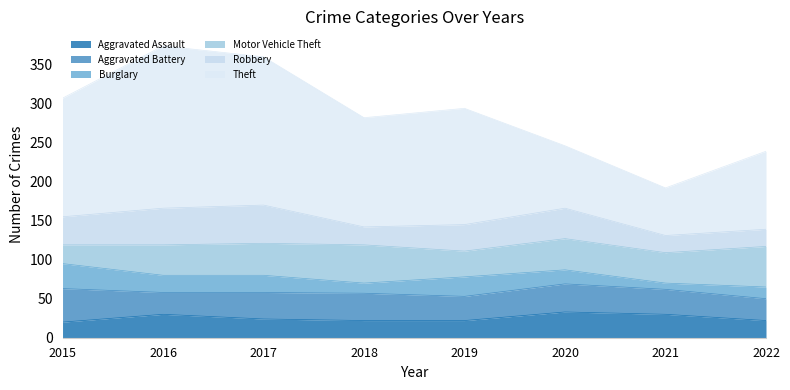

What is the average value of the Aggravated Battery series?

33